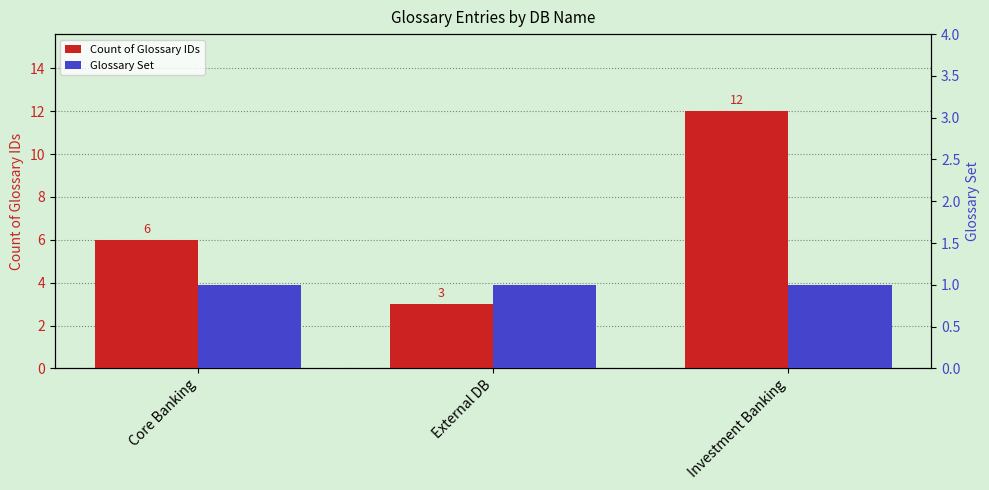

Rank the series by their maximum value, from highest to lowest.

Count of Glossary IDs, Glossary Set